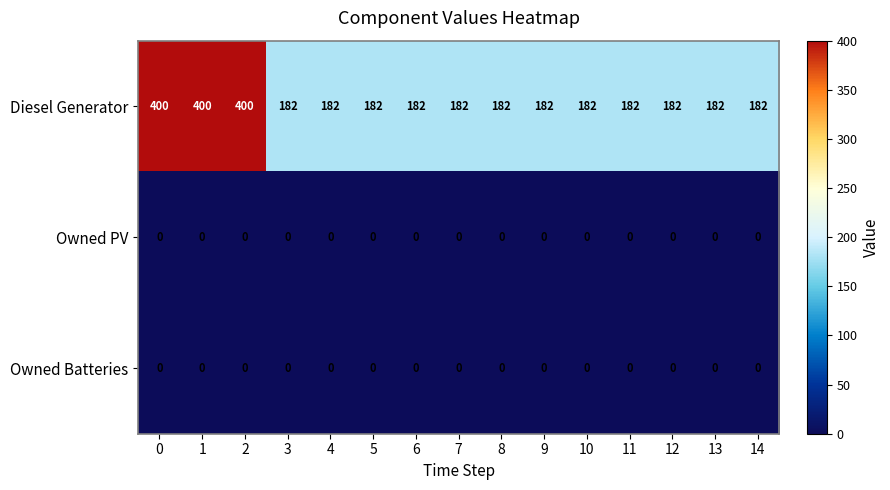

Which series has the widest spread of values?

Diesel Generator